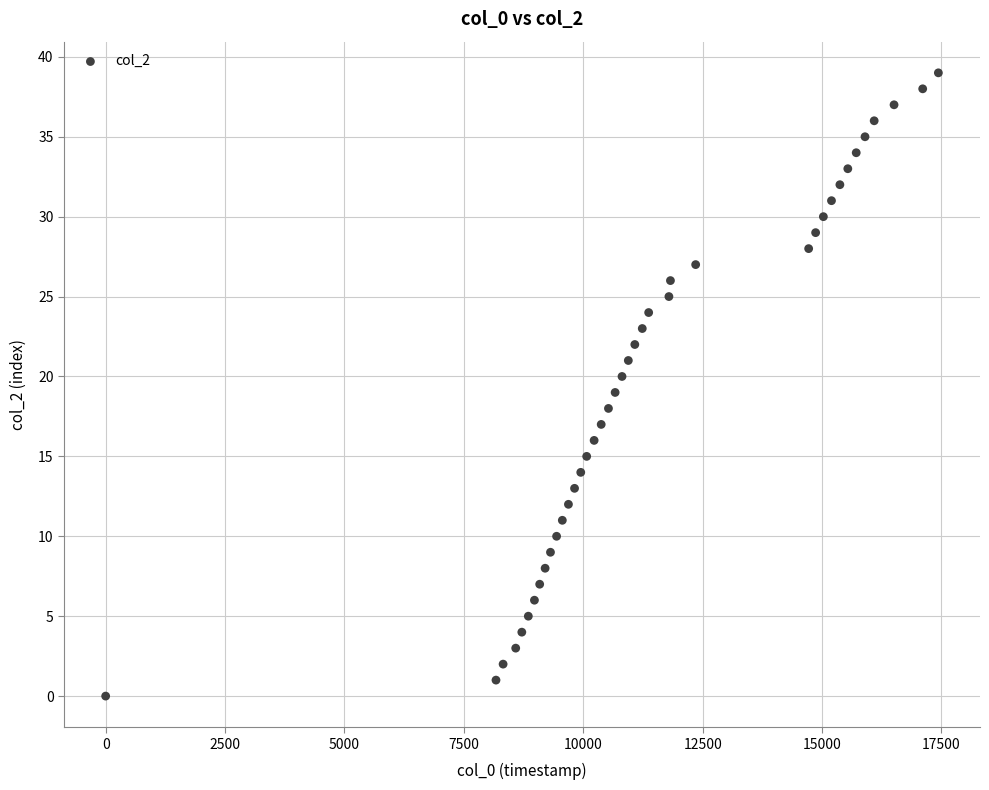

What is the range of Y values (max minus min)?

39